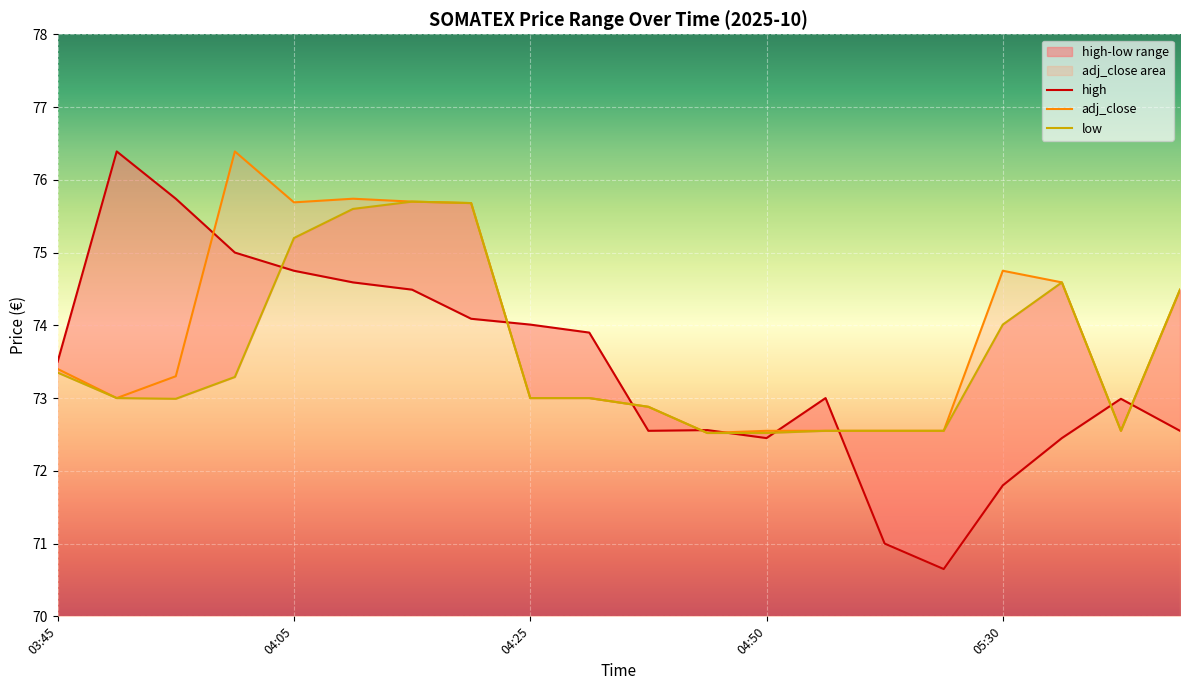

Which has a higher value, 03:50 or 04:55?

03:50